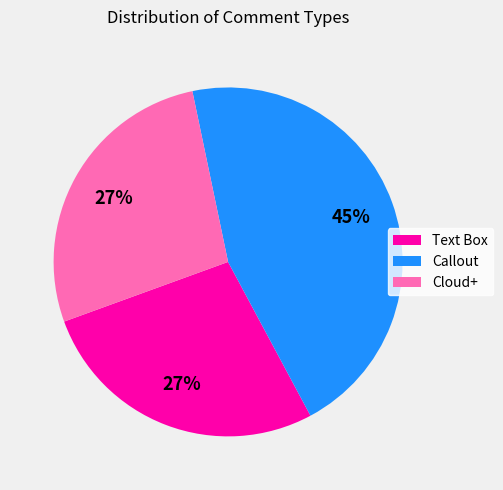

To the nearest percent, what is the difference between the Callout and Text Box slice percentages?

18%